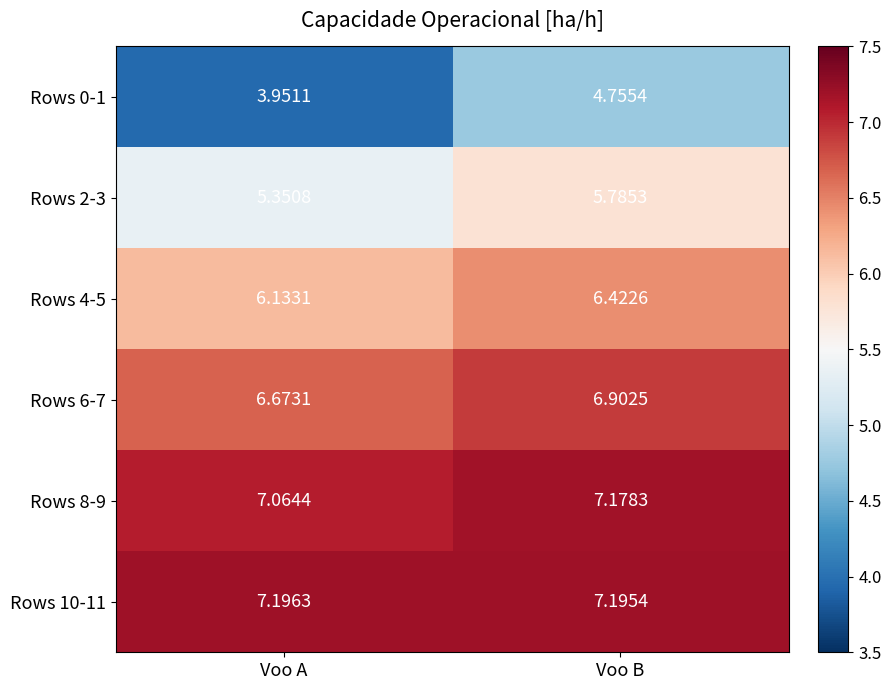

Rank the categories by Rows 8-9 value from lowest to highest.

Voo A, Voo B